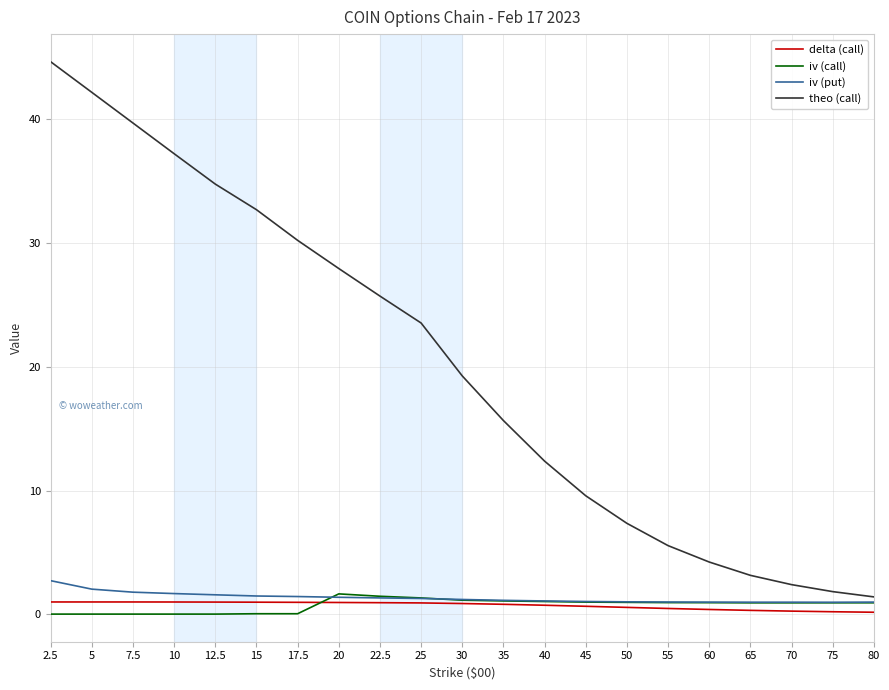

What is the difference between the maximum and minimum values in the iv (put) series?

1.7